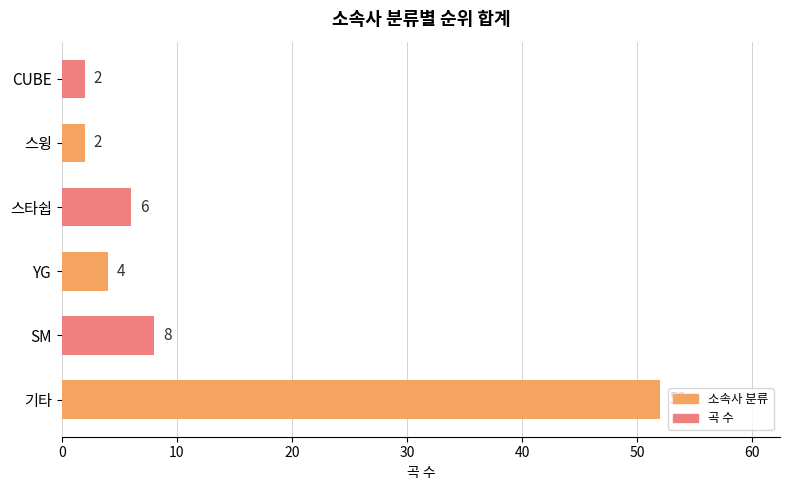

Approximately how many times larger is the value at 스윙 compared to 스타쉽?

0.3